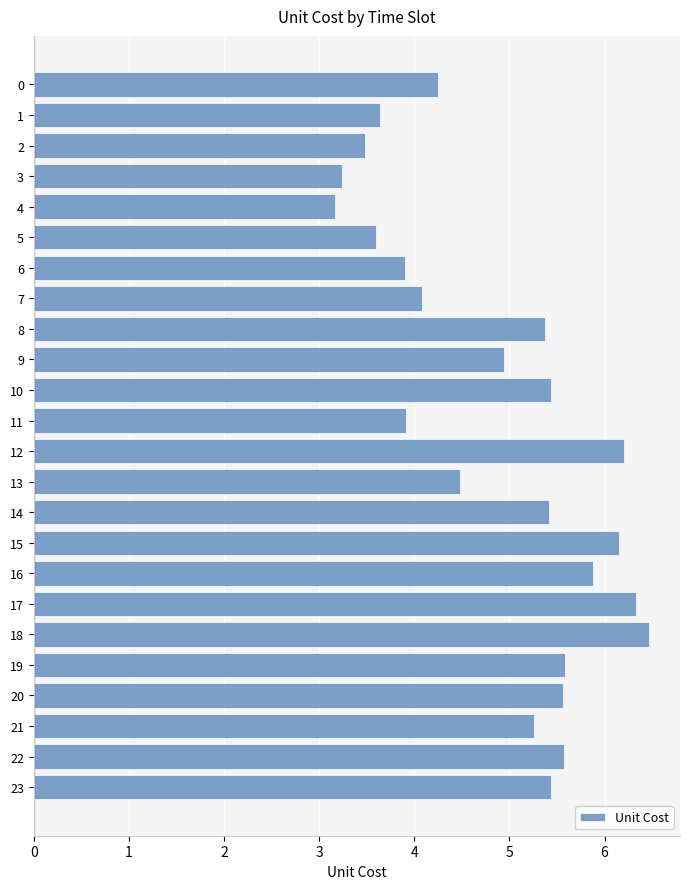

What is the difference between the values at 6 and 1?

0.3